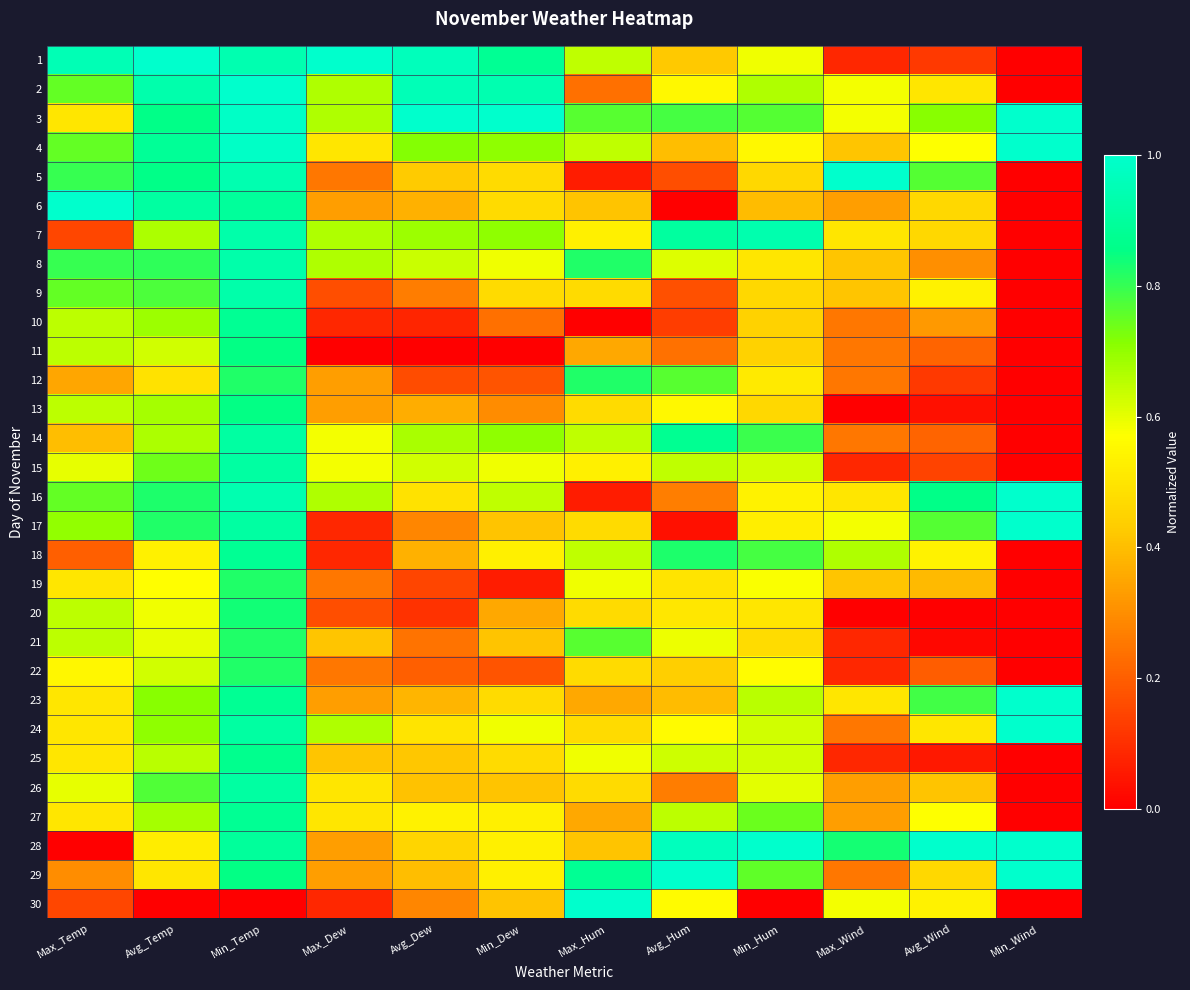

Reading left to right, list all the values displayed in this chart.

1: Max_Temp=0.9	Avg_Temp=1.0	Min_Temp=0.9	Max_Dew=1.0	Avg_Dew=1.0	Min_Dew=0.9	Max_Hum=0.6	Avg_Hum=0.4	Min_Hum=0.6	Max_Wind=0.1	Avg_Wind=0.1	Min_Wind=0.0
2: Max_Temp=0.8	Avg_Temp=0.9	Min_Temp=1.0	Max_Dew=0.7	Avg_Dew=1.0	Min_Dew=0.9	Max_Hum=0.2	Avg_Hum=0.6	Min_Hum=0.7	Max_Wind=0.6	Avg_Wind=0.5	Min_Wind=0.0
3: Max_Temp=0.5	Avg_Temp=0.9	Min_Temp=1.0	Max_Dew=0.7	Avg_Dew=1.0	Min_Dew=1.0	Max_Hum=0.8	Avg_Hum=0.8	Min_Hum=0.8	Max_Wind=0.6	Avg_Wind=0.7	Min_Wind=1.0
4: Max_Temp=0.8	Avg_Temp=0.9	Min_Temp=1.0	Max_Dew=0.5	Avg_Dew=0.7	Min_Dew=0.7	Max_Hum=0.6	Avg_Hum=0.4	Min_Hum=0.6	Max_Wind=0.4	Avg_Wind=0.6	Min_Wind=1.0
5: Max_Temp=0.8	Avg_Temp=0.9	Min_Temp=0.9	Max_Dew=0.2	Avg_Dew=0.4	Min_Dew=0.5	Max_Hum=0.1	Avg_Hum=0.2	Min_Hum=0.5	Max_Wind=1.0	Avg_Wind=0.8	Min_Wind=0.0
6: Max_Temp=1.0	Avg_Temp=0.9	Min_Temp=0.9	Max_Dew=0.3	Avg_Dew=0.4	Min_Dew=0.5	Max_Hum=0.4	Avg_Hum=0.0	Min_Hum=0.4	Max_Wind=0.3	Avg_Wind=0.5	Min_Wind=0.0
7: Max_Temp=0.1	Avg_Temp=0.7	Min_Temp=0.9	Max_Dew=0.7	Avg_Dew=0.7	Min_Dew=0.7	Max_Hum=0.5	Avg_Hum=0.9	Min_Hum=0.9	Max_Wind=0.5	Avg_Wind=0.5	Min_Wind=0.0
8: Max_Temp=0.8	Avg_Temp=0.8	Min_Temp=0.9	Max_Dew=0.7	Avg_Dew=0.6	Min_Dew=0.6	Max_Hum=0.8	Avg_Hum=0.6	Min_Hum=0.5	Max_Wind=0.4	Avg_Wind=0.3	Min_Wind=0.0
9: Max_Temp=0.8	Avg_Temp=0.8	Min_Temp=0.9	Max_Dew=0.2	Avg_Dew=0.3	Min_Dew=0.5	Max_Hum=0.5	Avg_Hum=0.2	Min_Hum=0.5	Max_Wind=0.4	Avg_Wind=0.5	Min_Wind=0.0
10: Max_Temp=0.7	Avg_Temp=0.7	Min_Temp=0.9	Max_Dew=0.1	Avg_Dew=0.1	Min_Dew=0.2	Max_Hum=0.0	Avg_Hum=0.1	Min_Hum=0.4	Max_Wind=0.2	Avg_Wind=0.3	Min_Wind=0.0
11: Max_Temp=0.7	Avg_Temp=0.6	Min_Temp=0.9	Max_Dew=0.0	Avg_Dew=0.0	Min_Dew=0.0	Max_Hum=0.4	Avg_Hum=0.2	Min_Hum=0.4	Max_Wind=0.2	Avg_Wind=0.2	Min_Wind=0.0
12: Max_Temp=0.3	Avg_Temp=0.5	Min_Temp=0.8	Max_Dew=0.3	Avg_Dew=0.2	Min_Dew=0.2	Max_Hum=0.8	Avg_Hum=0.8	Min_Hum=0.5	Max_Wind=0.2	Avg_Wind=0.1	Min_Wind=0.0
13: Max_Temp=0.7	Avg_Temp=0.7	Min_Temp=0.9	Max_Dew=0.3	Avg_Dew=0.4	Min_Dew=0.3	Max_Hum=0.5	Avg_Hum=0.6	Min_Hum=0.5	Max_Wind=0.0	Avg_Wind=0.0	Min_Wind=0.0
14: Max_Temp=0.4	Avg_Temp=0.7	Min_Temp=0.9	Max_Dew=0.6	Avg_Dew=0.7	Min_Dew=0.7	Max_Hum=0.6	Avg_Hum=0.9	Min_Hum=0.8	Max_Wind=0.2	Avg_Wind=0.2	Min_Wind=0.0
15: Max_Temp=0.6	Avg_Temp=0.7	Min_Temp=0.9	Max_Dew=0.6	Avg_Dew=0.6	Min_Dew=0.6	Max_Hum=0.5	Avg_Hum=0.6	Min_Hum=0.6	Max_Wind=0.1	Avg_Wind=0.1	Min_Wind=0.0
16: Max_Temp=0.8	Avg_Temp=0.8	Min_Temp=0.9	Max_Dew=0.7	Avg_Dew=0.5	Min_Dew=0.6	Max_Hum=0.1	Avg_Hum=0.3	Min_Hum=0.5	Max_Wind=0.5	Avg_Wind=0.9	Min_Wind=1.0
17: Max_Temp=0.7	Avg_Temp=0.8	Min_Temp=0.9	Max_Dew=0.1	Avg_Dew=0.3	Min_Dew=0.4	Max_Hum=0.5	Avg_Hum=0.0	Min_Hum=0.5	Max_Wind=0.6	Avg_Wind=0.8	Min_Wind=1.0
18: Max_Temp=0.2	Avg_Temp=0.5	Min_Temp=0.9	Max_Dew=0.1	Avg_Dew=0.4	Min_Dew=0.5	Max_Hum=0.6	Avg_Hum=0.8	Min_Hum=0.8	Max_Wind=0.7	Avg_Wind=0.5	Min_Wind=0.0
19: Max_Temp=0.5	Avg_Temp=0.6	Min_Temp=0.8	Max_Dew=0.2	Avg_Dew=0.1	Min_Dew=0.1	Max_Hum=0.6	Avg_Hum=0.5	Min_Hum=0.6	Max_Wind=0.4	Avg_Wind=0.4	Min_Wind=0.0
20: Max_Temp=0.7	Avg_Temp=0.6	Min_Temp=0.8	Max_Dew=0.2	Avg_Dew=0.1	Min_Dew=0.4	Max_Hum=0.5	Avg_Hum=0.5	Min_Hum=0.5	Max_Wind=0.0	Avg_Wind=0.0	Min_Wind=0.0
21: Max_Temp=0.7	Avg_Temp=0.6	Min_Temp=0.8	Max_Dew=0.4	Avg_Dew=0.2	Min_Dew=0.4	Max_Hum=0.8	Avg_Hum=0.6	Min_Hum=0.5	Max_Wind=0.1	Avg_Wind=0.0	Min_Wind=0.0
22: Max_Temp=0.6	Avg_Temp=0.6	Min_Temp=0.8	Max_Dew=0.2	Avg_Dew=0.2	Min_Dew=0.2	Max_Hum=0.5	Avg_Hum=0.4	Min_Hum=0.6	Max_Wind=0.1	Avg_Wind=0.2	Min_Wind=0.0
23: Max_Temp=0.5	Avg_Temp=0.7	Min_Temp=0.9	Max_Dew=0.3	Avg_Dew=0.4	Min_Dew=0.5	Max_Hum=0.4	Avg_Hum=0.4	Min_Hum=0.7	Max_Wind=0.5	Avg_Wind=0.8	Min_Wind=1.0
24: Max_Temp=0.5	Avg_Temp=0.7	Min_Temp=0.9	Max_Dew=0.7	Avg_Dew=0.5	Min_Dew=0.6	Max_Hum=0.5	Avg_Hum=0.6	Min_Hum=0.6	Max_Wind=0.2	Avg_Wind=0.5	Min_Wind=1.0
25: Max_Temp=0.5	Avg_Temp=0.7	Min_Temp=0.9	Max_Dew=0.4	Avg_Dew=0.4	Min_Dew=0.5	Max_Hum=0.6	Avg_Hum=0.6	Min_Hum=0.6	Max_Wind=0.1	Avg_Wind=0.1	Min_Wind=0.0
26: Max_Temp=0.6	Avg_Temp=0.8	Min_Temp=0.9	Max_Dew=0.5	Avg_Dew=0.4	Min_Dew=0.4	Max_Hum=0.5	Avg_Hum=0.3	Min_Hum=0.6	Max_Wind=0.3	Avg_Wind=0.4	Min_Wind=0.0
27: Max_Temp=0.5	Avg_Temp=0.7	Min_Temp=0.9	Max_Dew=0.5	Avg_Dew=0.5	Min_Dew=0.5	Max_Hum=0.4	Avg_Hum=0.6	Min_Hum=0.7	Max_Wind=0.3	Avg_Wind=0.6	Min_Wind=0.0
28: Max_Temp=0.0	Avg_Temp=0.5	Min_Temp=0.9	Max_Dew=0.3	Avg_Dew=0.5	Min_Dew=0.5	Max_Hum=0.4	Avg_Hum=1.0	Min_Hum=1.0	Max_Wind=0.8	Avg_Wind=1.0	Min_Wind=1.0
29: Max_Temp=0.3	Avg_Temp=0.5	Min_Temp=0.9	Max_Dew=0.3	Avg_Dew=0.4	Min_Dew=0.5	Max_Hum=0.9	Avg_Hum=1.0	Min_Hum=0.8	Max_Wind=0.2	Avg_Wind=0.5	Min_Wind=1.0
30: Max_Temp=0.1	Avg_Temp=0.0	Min_Temp=0.0	Max_Dew=0.1	Avg_Dew=0.3	Min_Dew=0.4	Max_Hum=1.0	Avg_Hum=0.6	Min_Hum=0.0	Max_Wind=0.6	Avg_Wind=0.5	Min_Wind=0.0